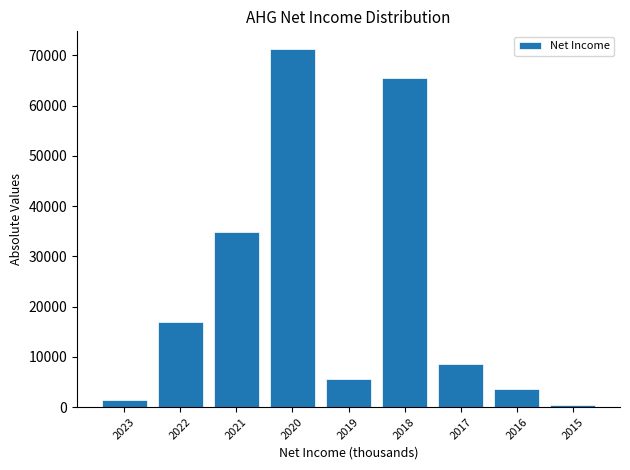

Reading left to right, what are all the values shown in this chart?

2023=1400	2022=16900	2021=34800	2020=71200	2019=5500	2018=65500	2017=8600	2016=3500	2015=400